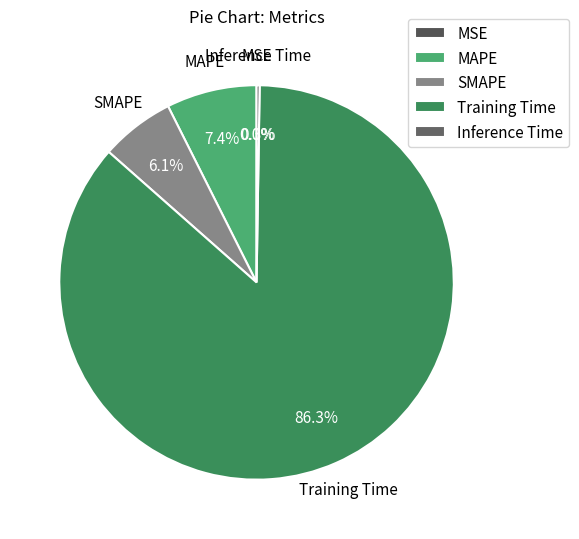

Which slice is the largest?

Training Time